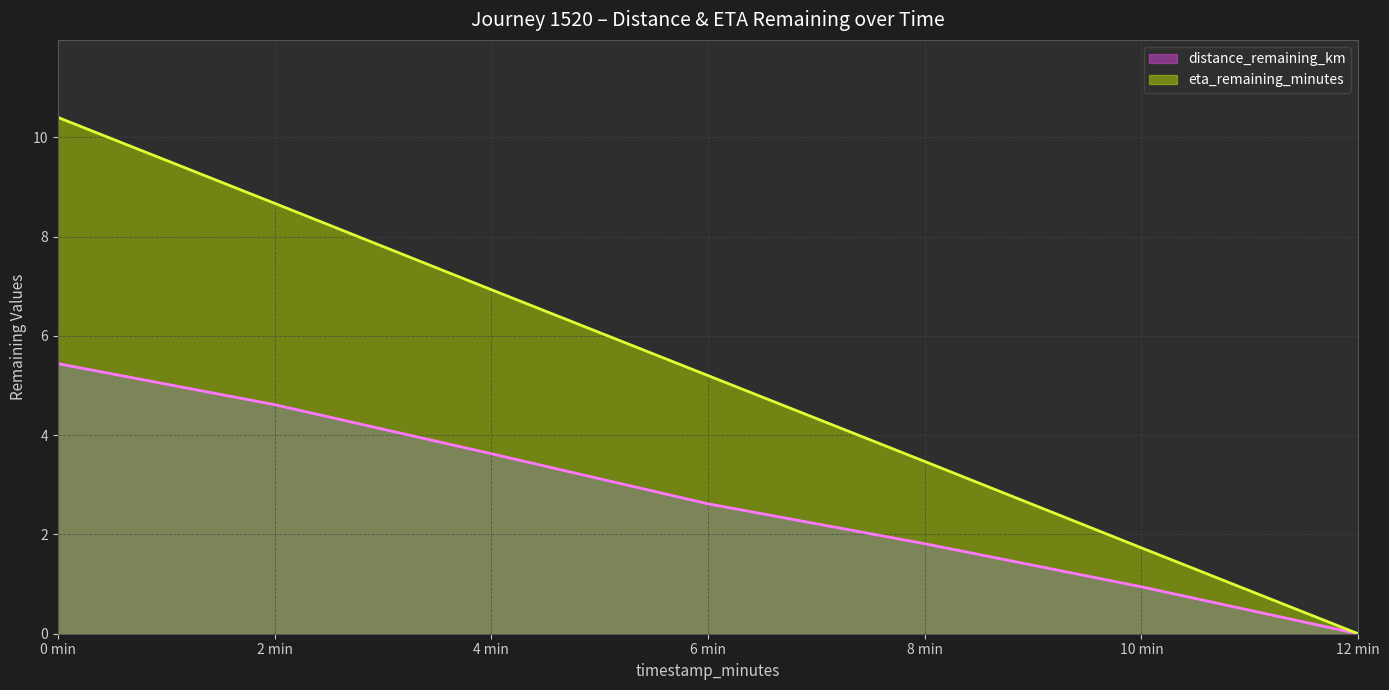

Which category has the lowest value across all series?

12 min